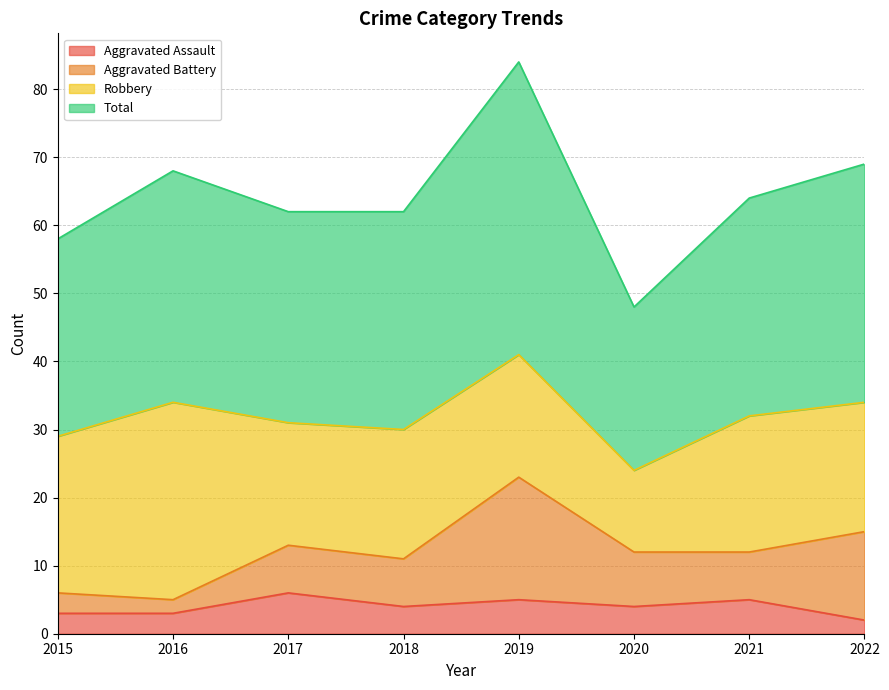

What is the highest value of the Aggravated Assault series?

6